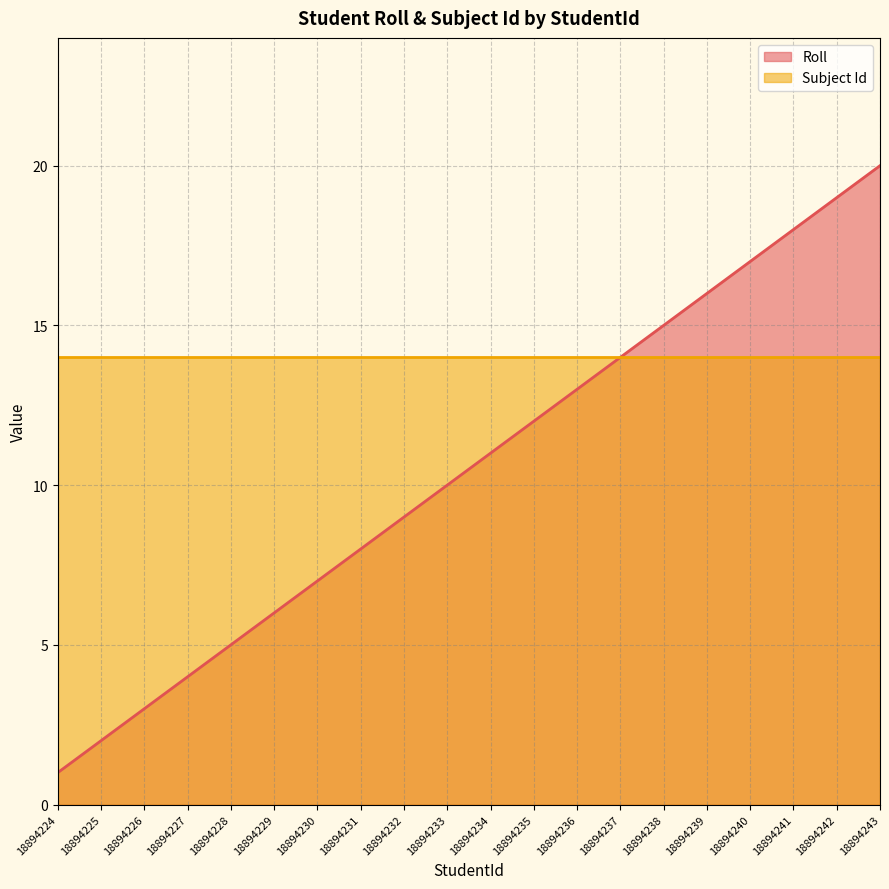

What is the value of the 1st point from the left?

1